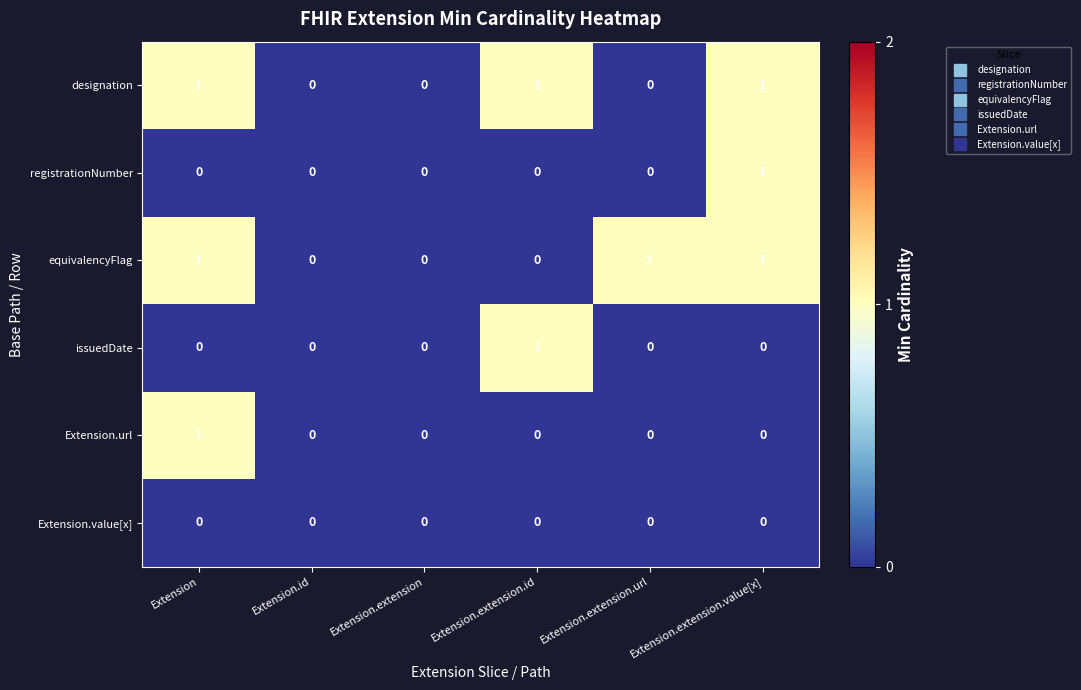

Is it true that issuedDate equals 0 at Extension?

True